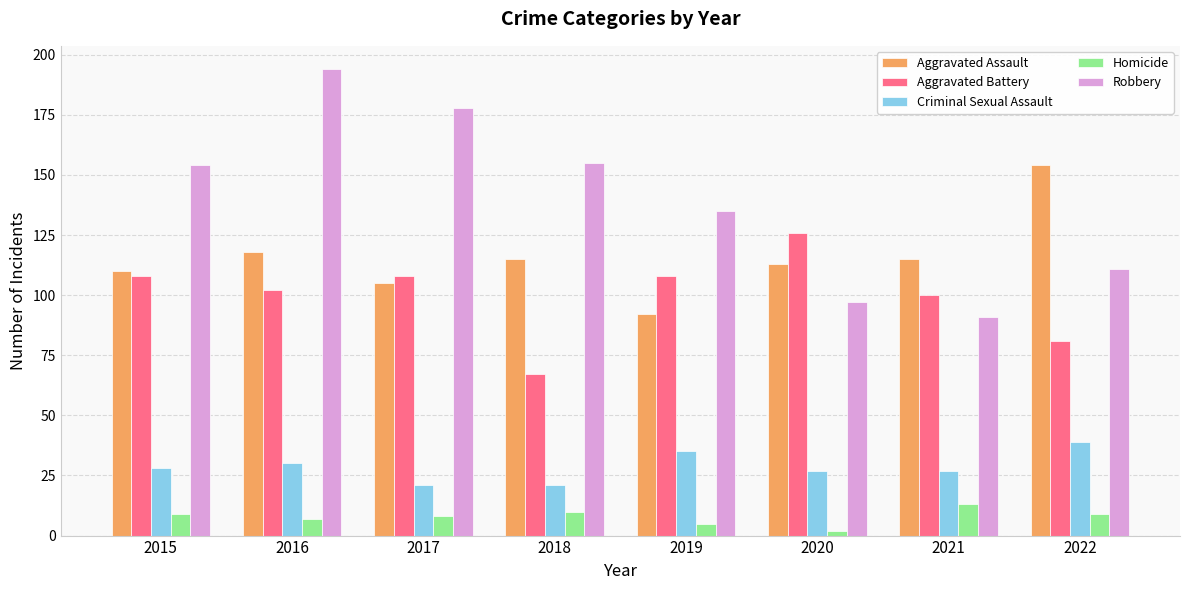

Are the bars grouped side by side (vs. stacked)?

Yes